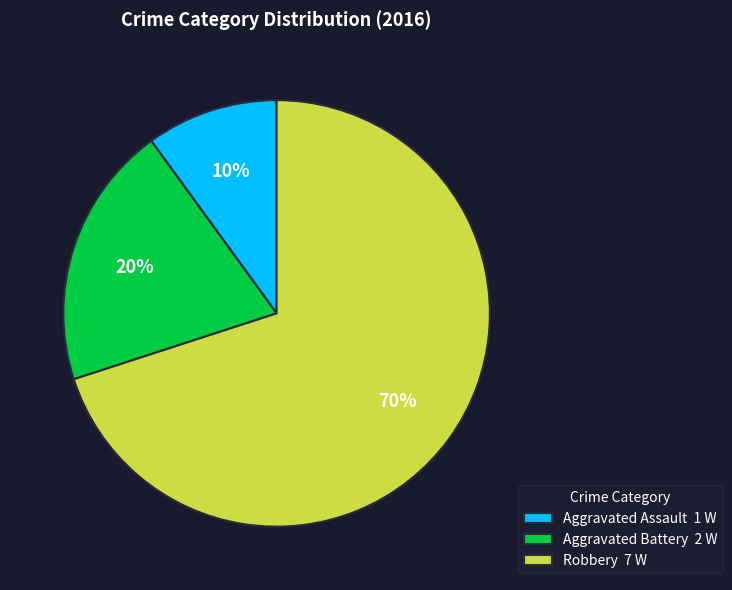

To the nearest percent, what percentage of the pie is Aggravated Battery?

20%